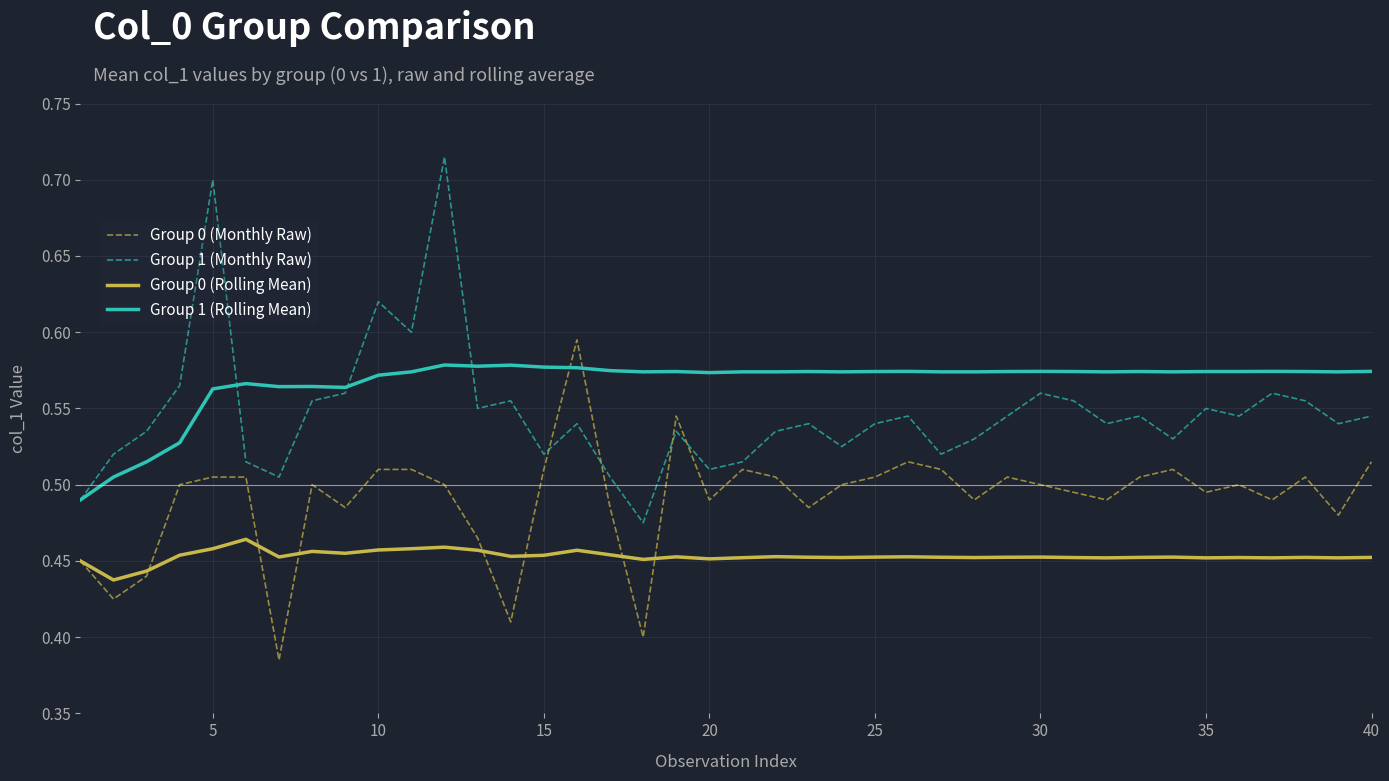

True or false: Group 1 (Monthly Raw) and Group 0 (Rolling Mean) cross at least once.

False